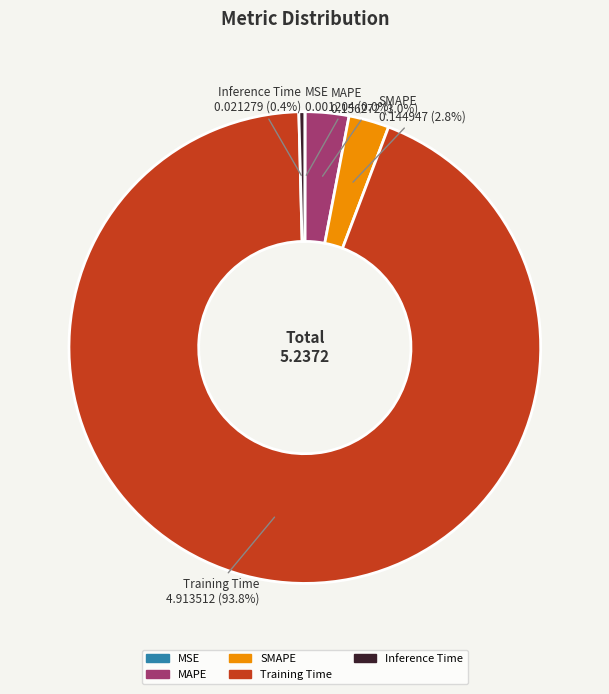

To the nearest percent, what is the difference between the largest and smallest slice percentages?

94%